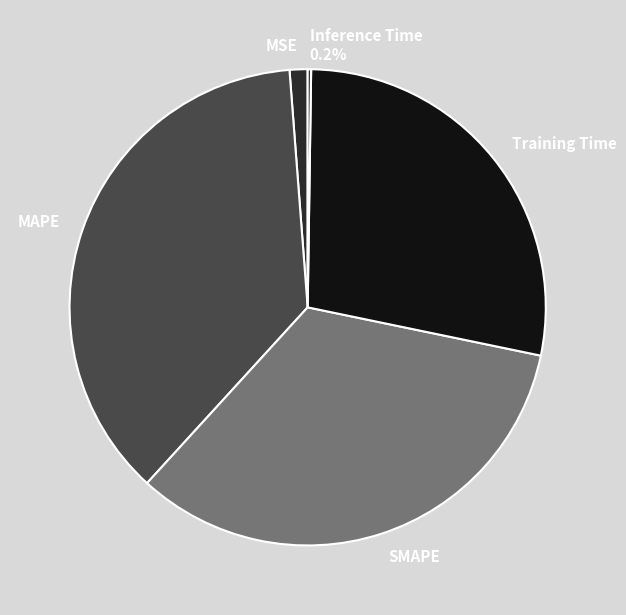

Between Training Time and MSE, which is larger?

Training Time